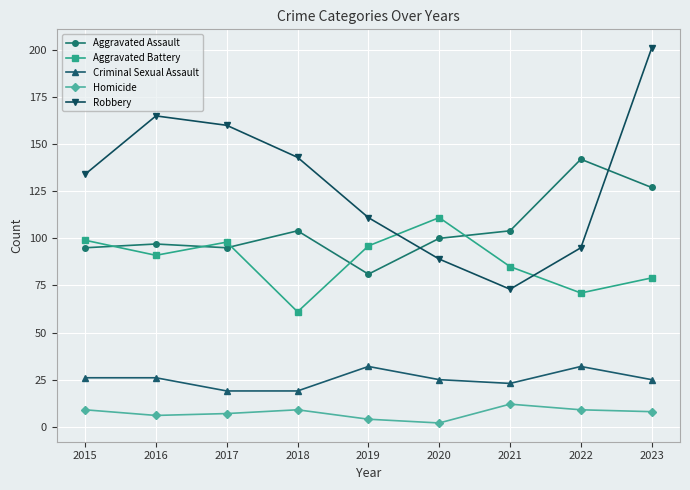

Which category has the highest value across all series?

2023